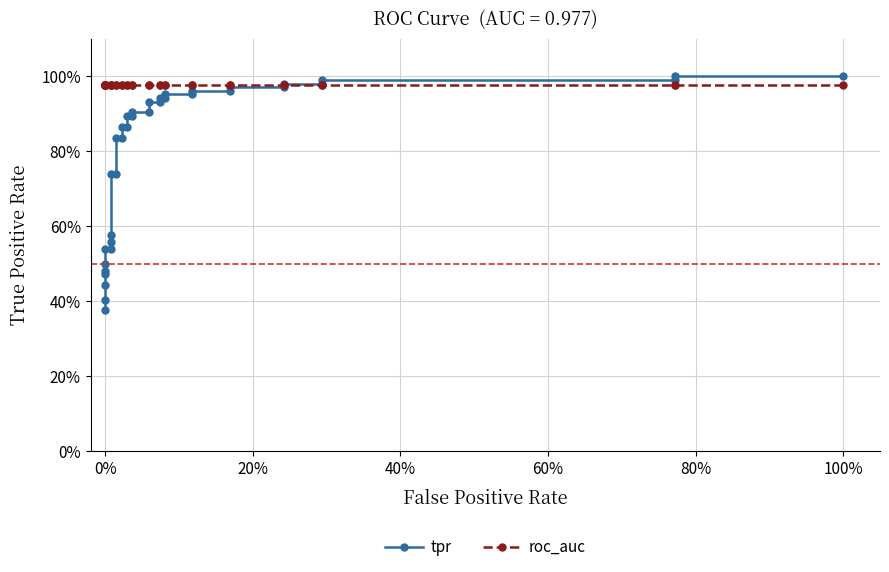

What is the average value of the roc_auc series?

1.0